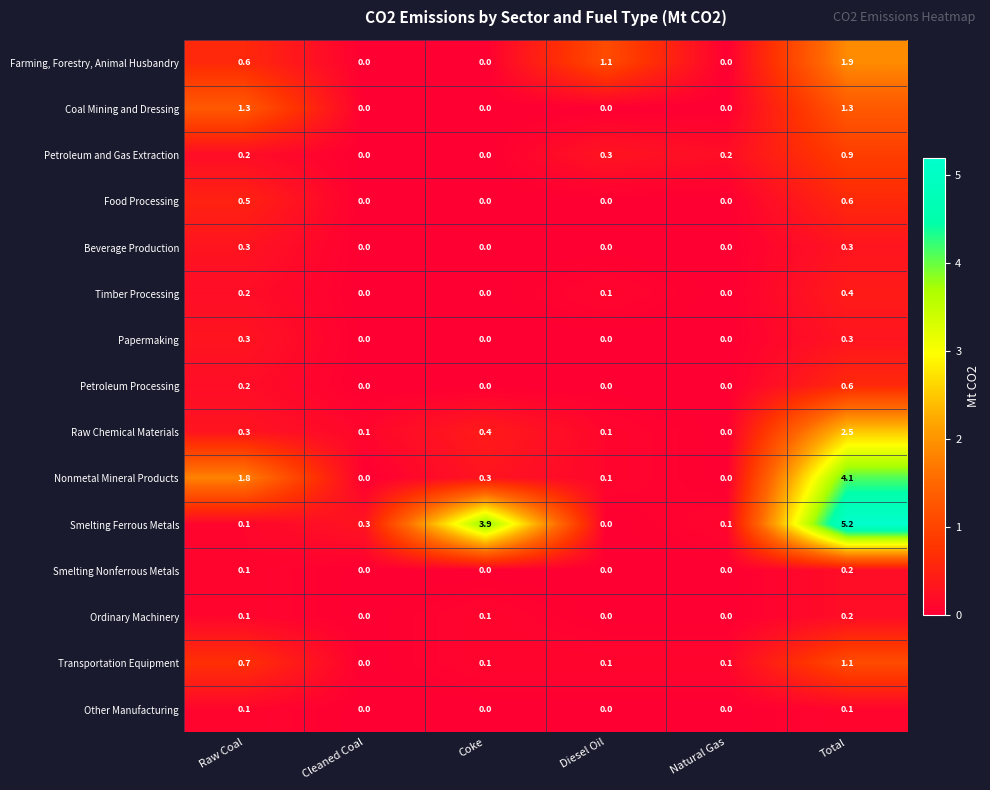

Is it true that Coal Mining and Dressing equals 0.0 at Diesel Oil?

True